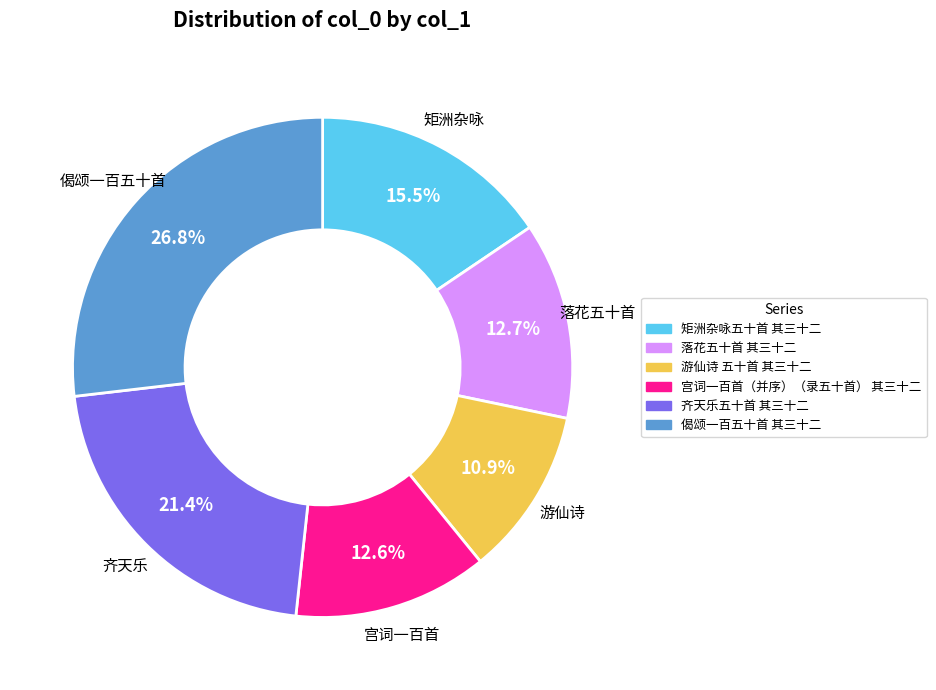

To the nearest percent, what is the difference between the largest and smallest slice percentages?

16%